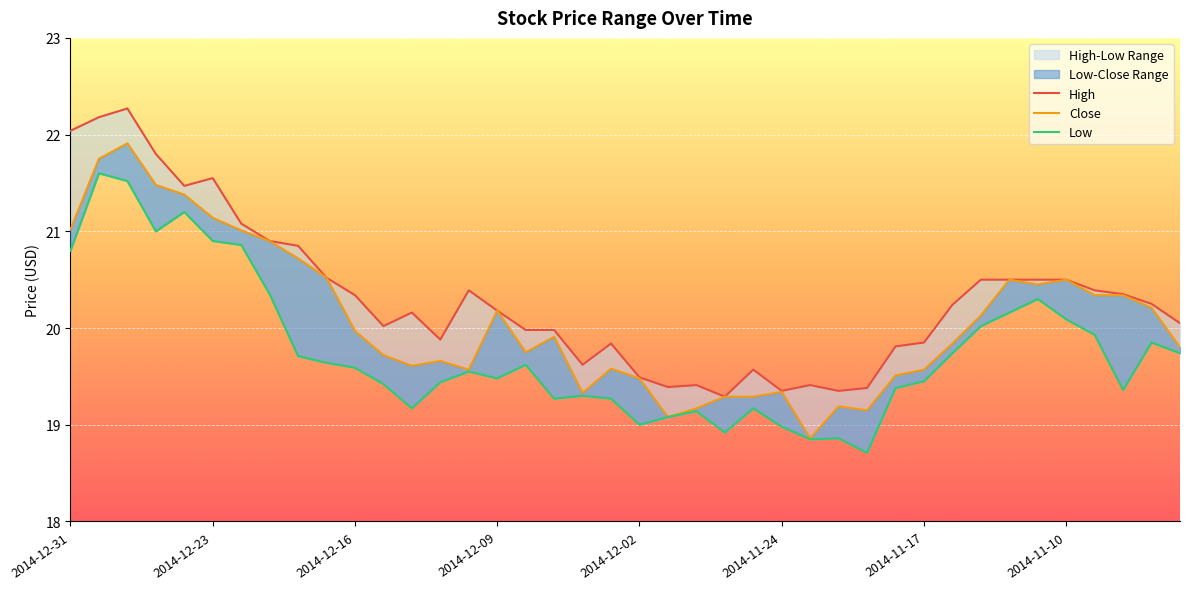

Where does the Close series first go above 19?

2014-12-31